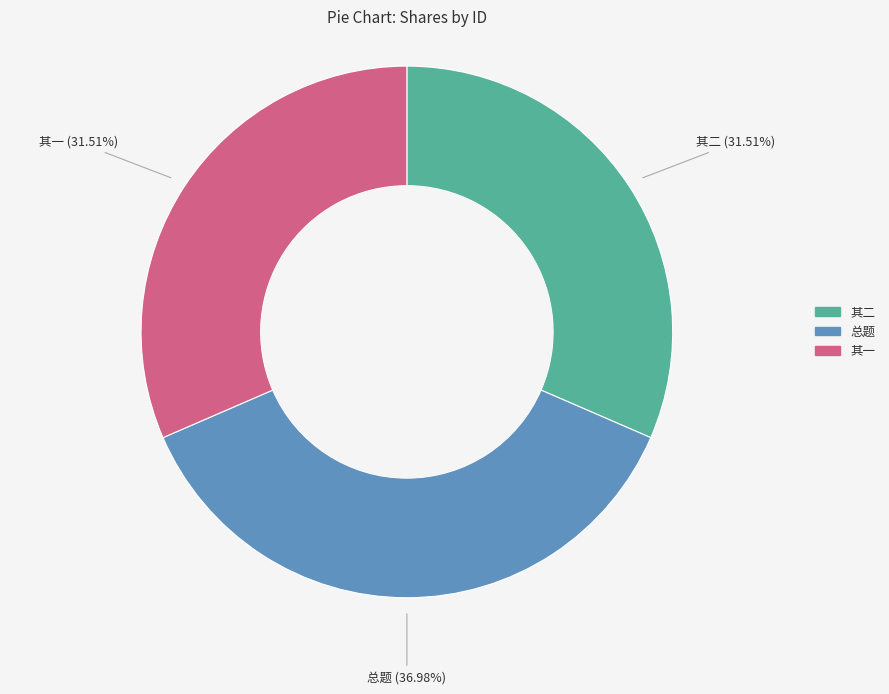

Does any single category account for the majority?

No